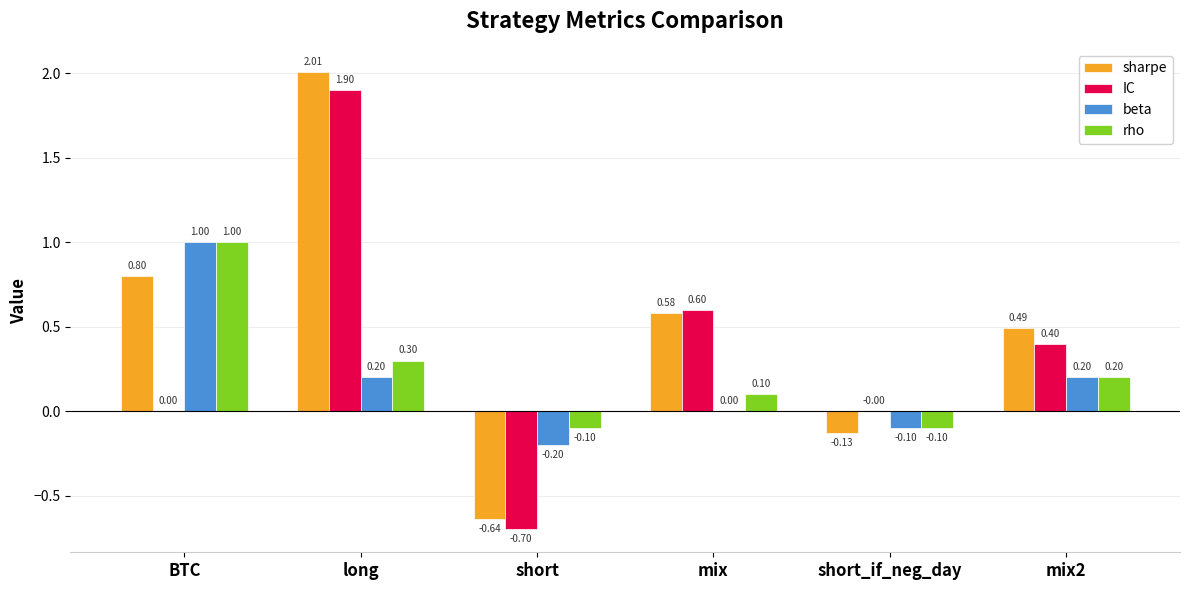

How many categories are shown in the chart?

6